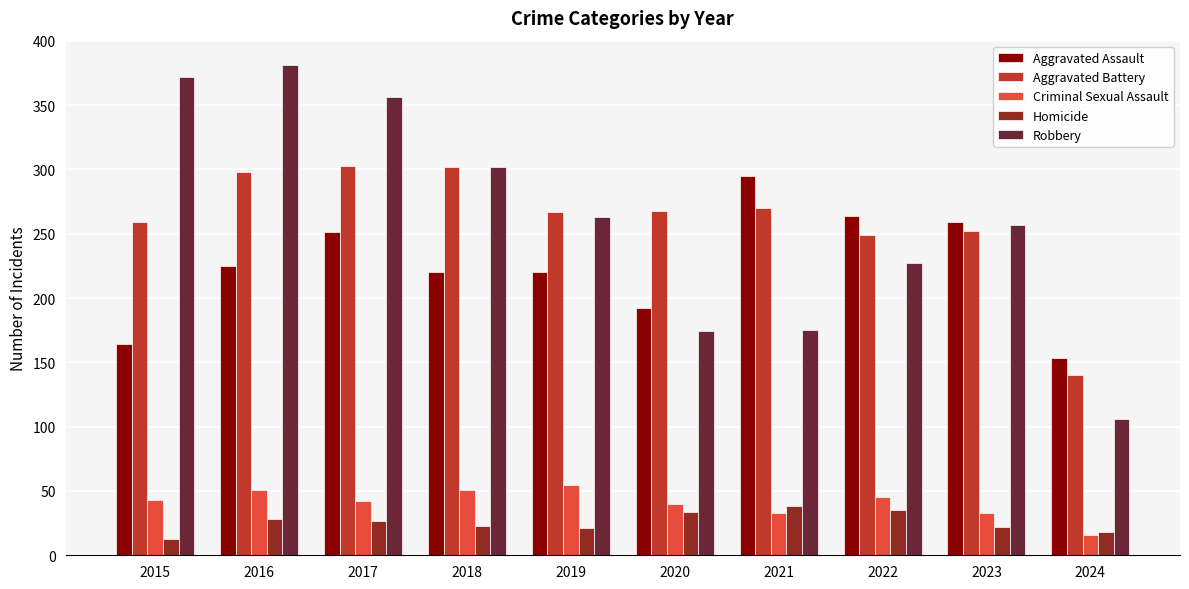

True or false: Aggravated Assault has a value of 264 at 2022.

True